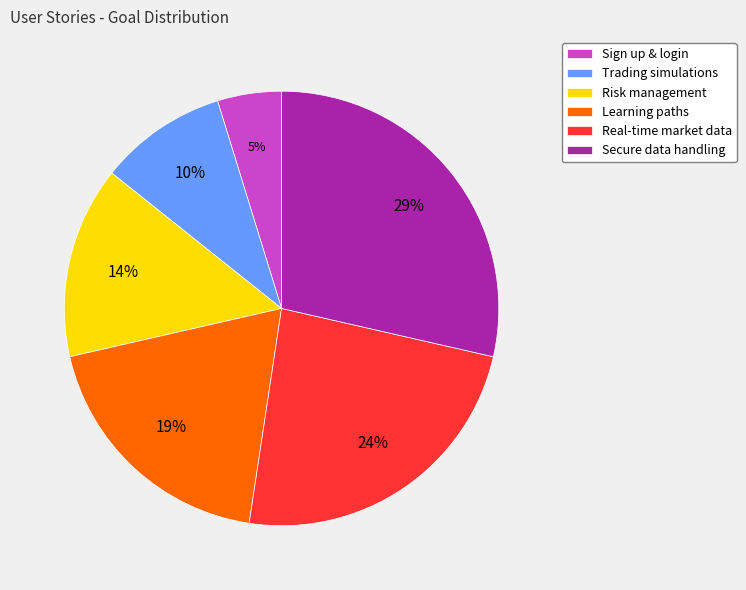

What is the smallest slice in the pie chart?

Sign up & login